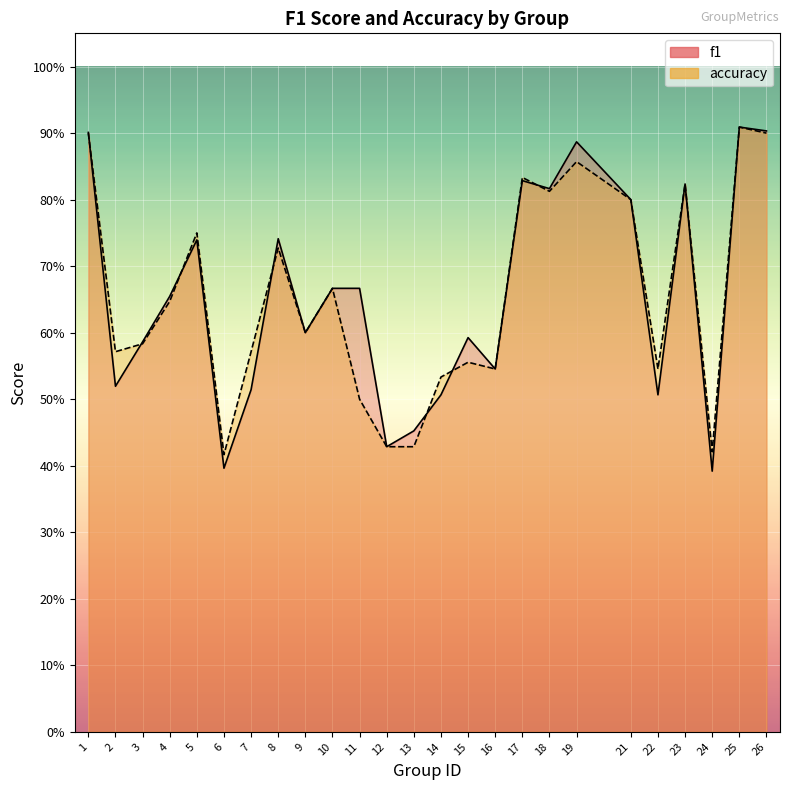

What are all the series names shown in the legend?

f1, accuracy